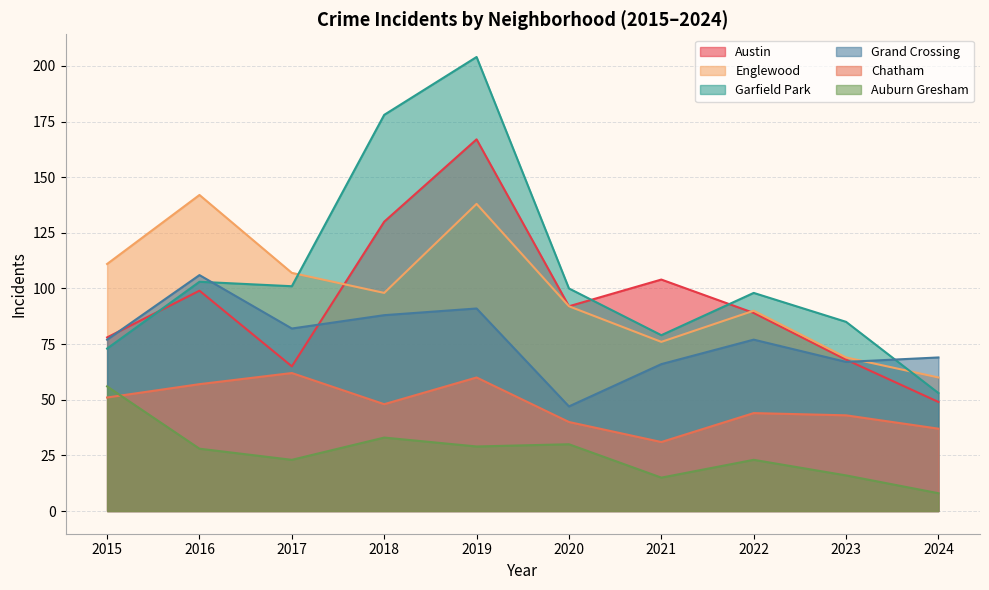

True or false: Chatham and Englewood intersect in this chart.

False